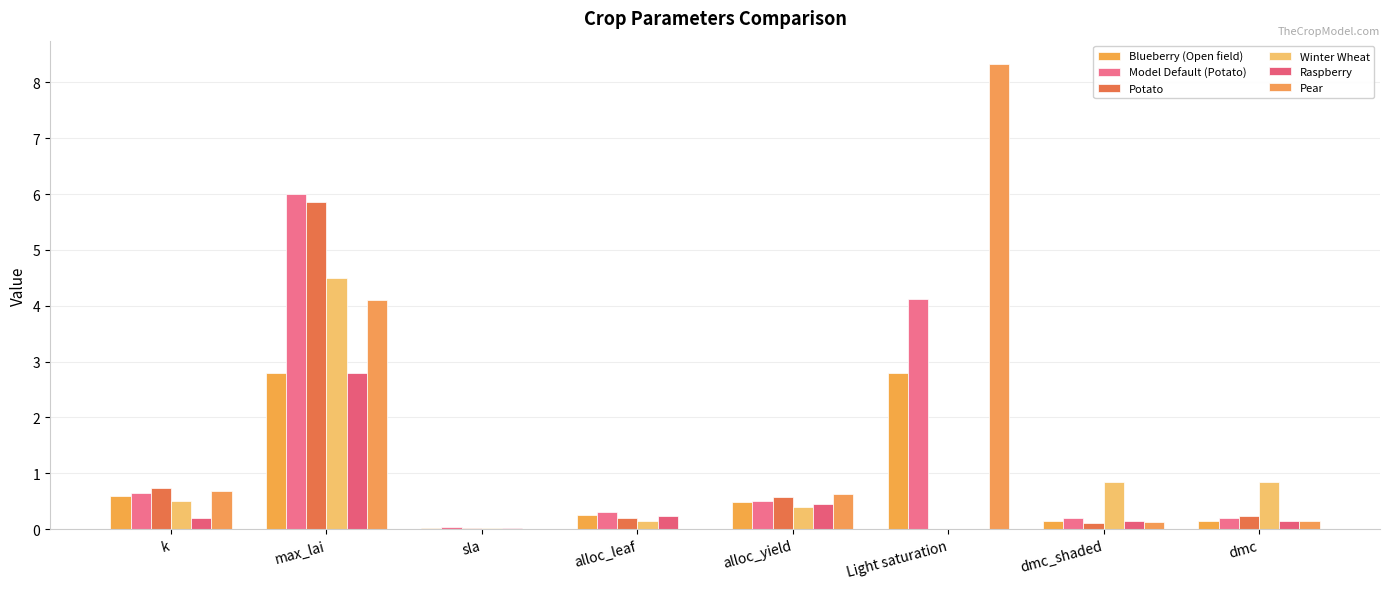

What is the difference between the maximum and minimum values in the Raspberry series?

2.8